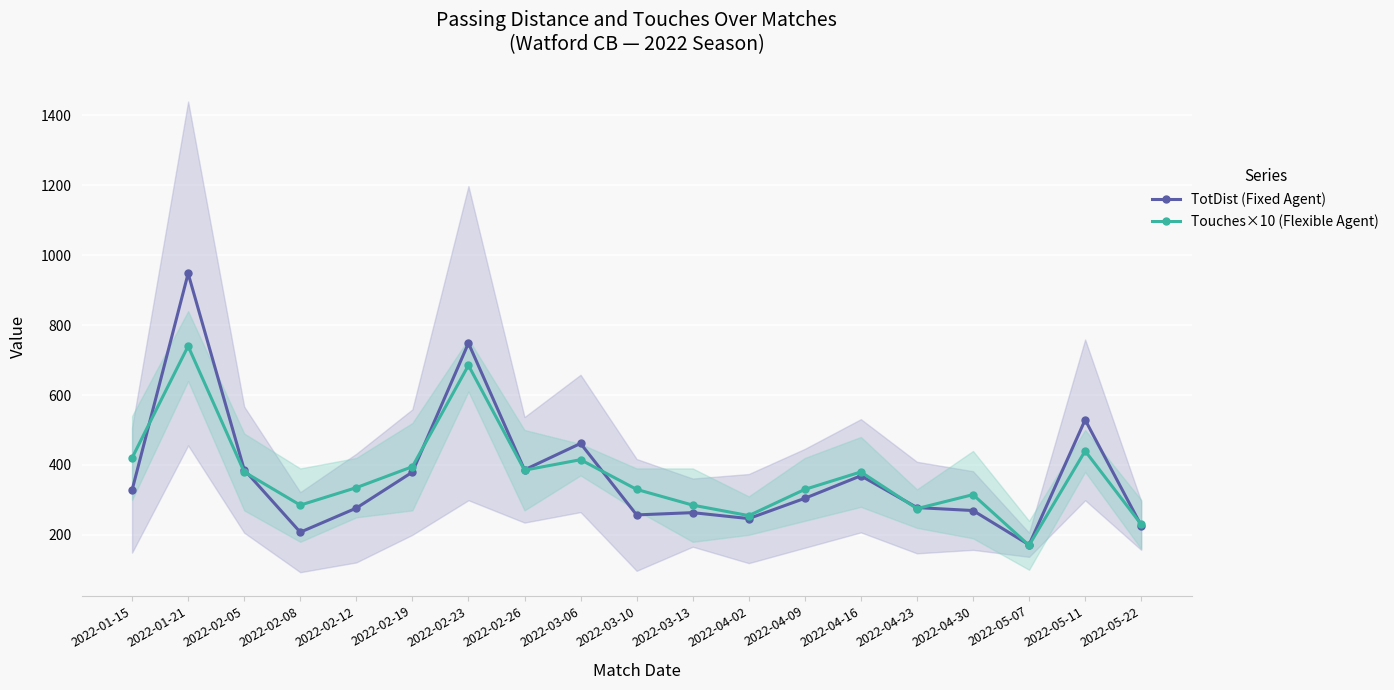

At which category is the sum across all series the highest?

2022-01-21